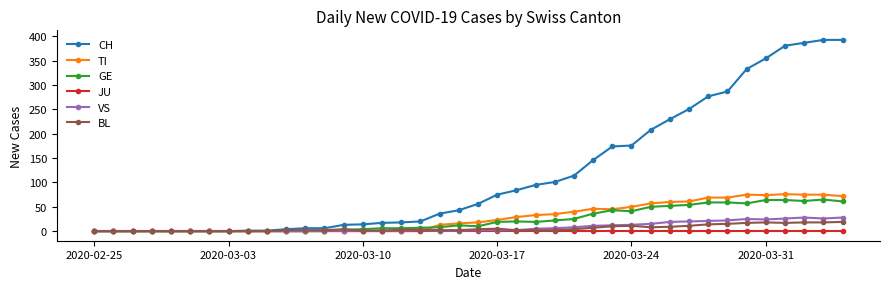

What is the highest value of the VS series?

28